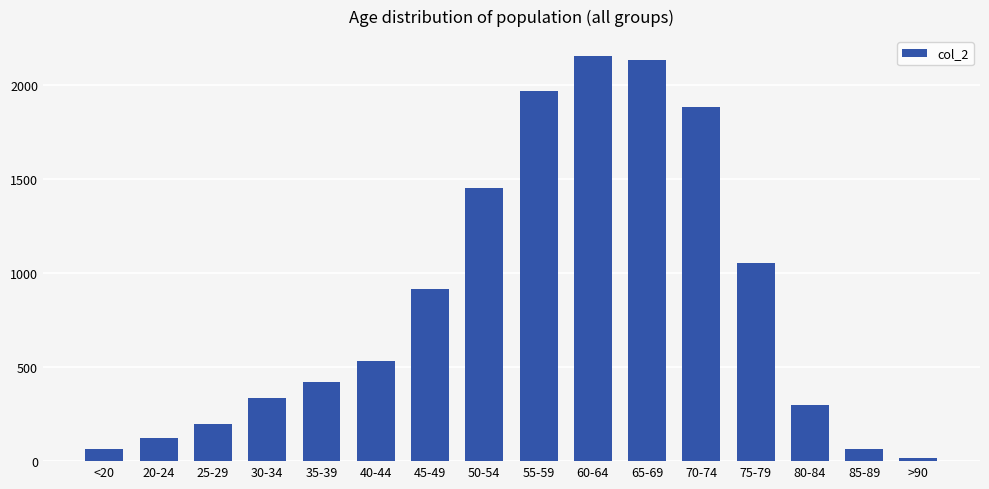

True or false: the data shows 53 at 20-24.

False